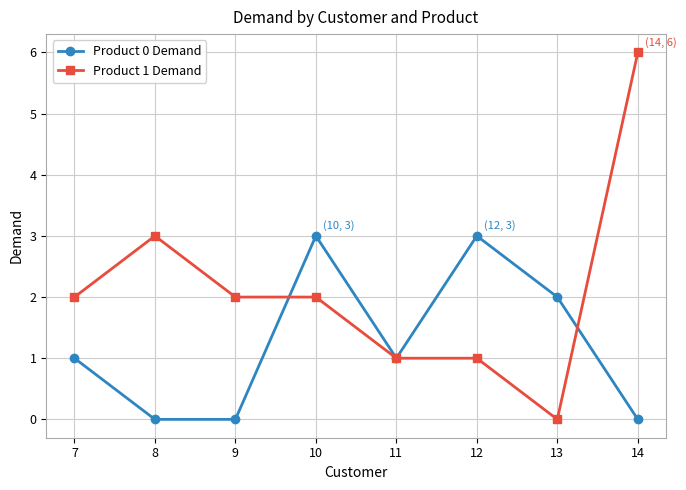

Reading left to right, transcribe all the data shown in this chart.

Product 0 Demand: 7=1	8=0	9=0	10=3	11=1	12=3	13=2	14=0
Product 1 Demand: 7=2	8=3	9=2	10=2	11=1	12=1	13=0	14=6